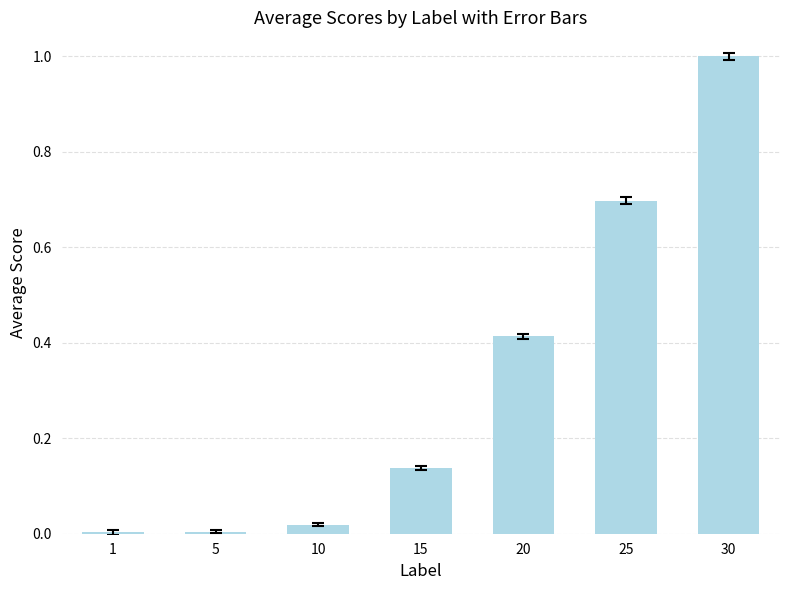

What is the sum of all values?

2.3